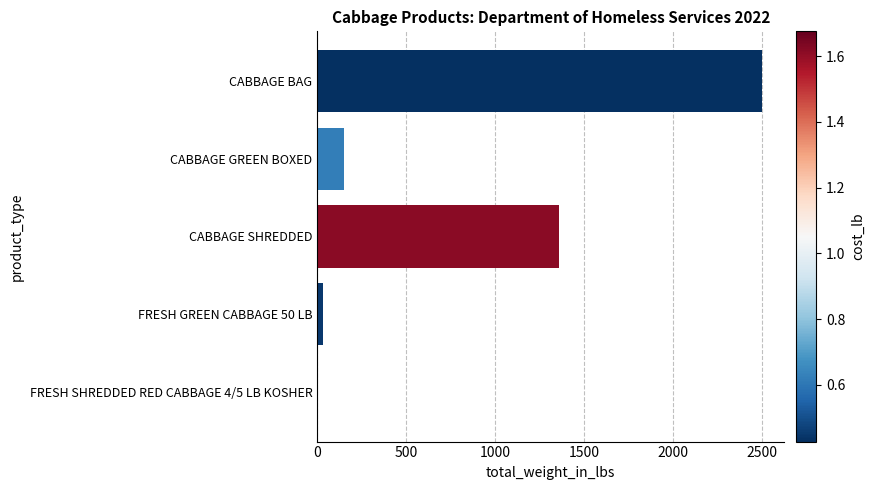

How many series are shown in this chart?

1